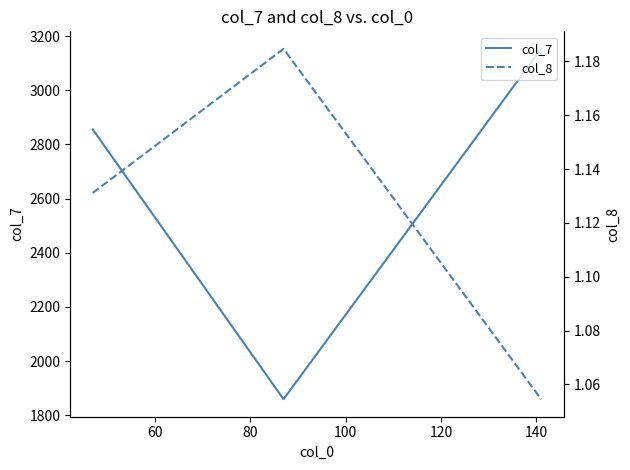

What is the minimum value for col_8?

1.1